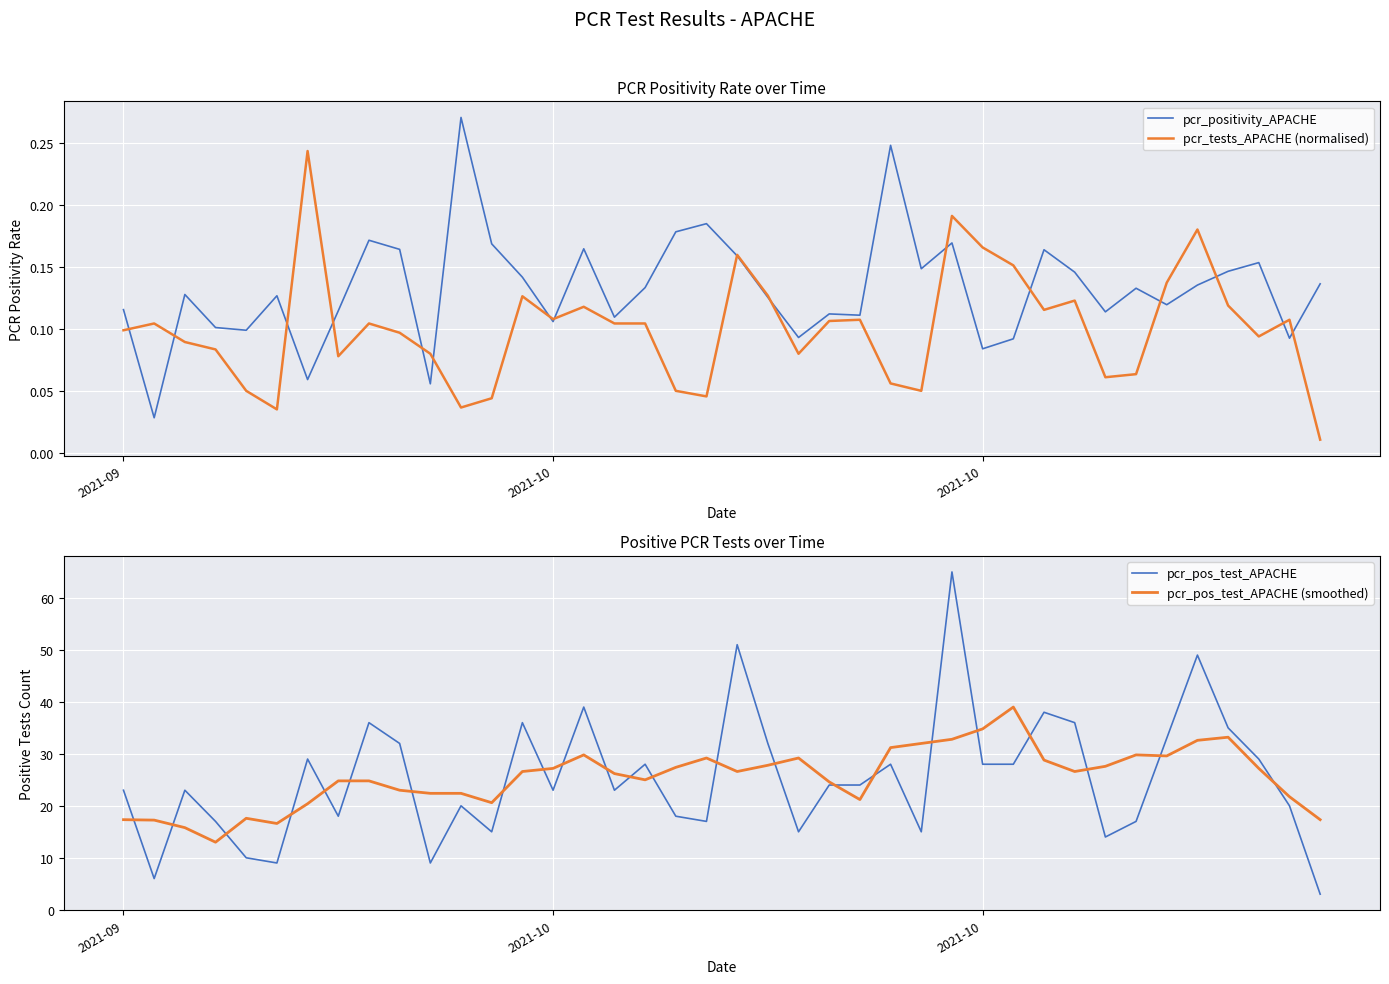

True or false: pcr_pos_test_APACHE (smoothed) has more than 2 interior local peaks.

True